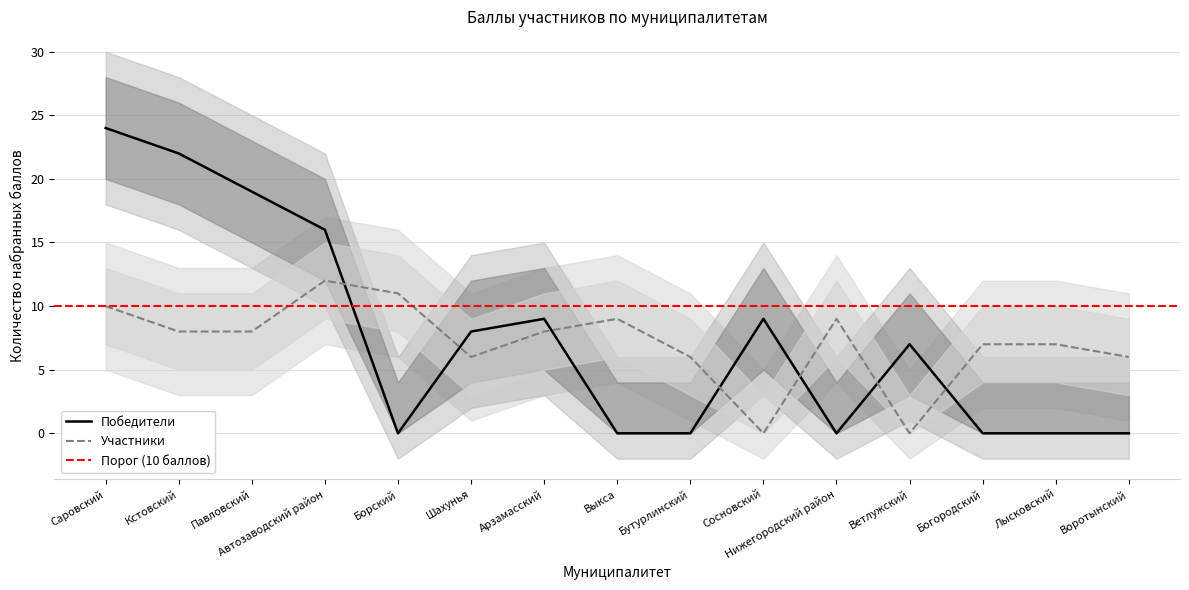

At which category does the chart reach its peak across all series?

Саровский